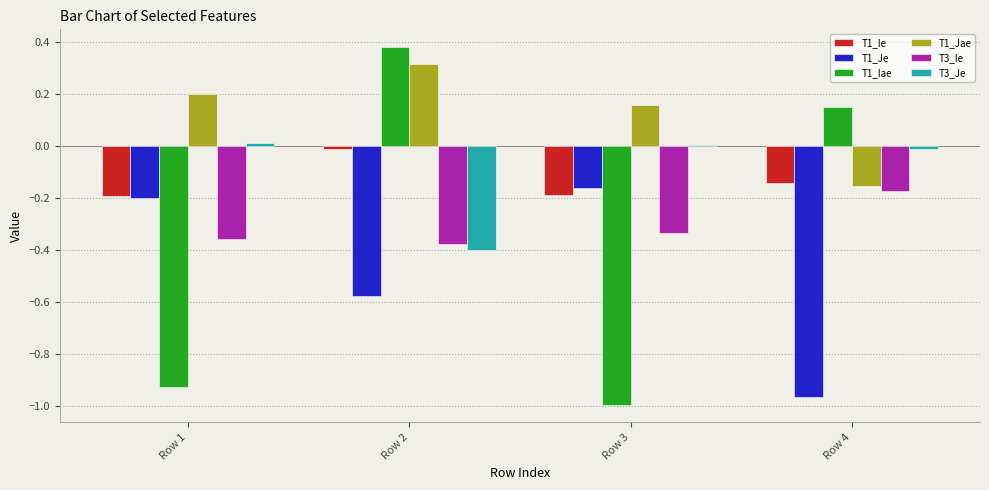

What are all the series names shown in the legend?

T1_Ie, T1_Je, T1_Iae, T1_Jae, T3_Ie, T3_Je